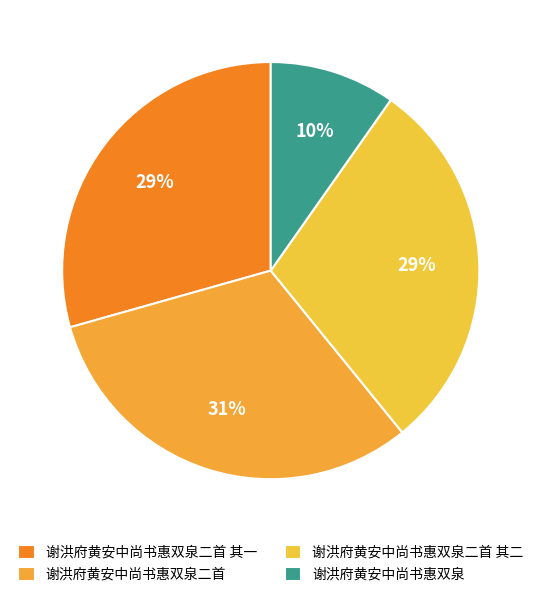

Combined, do 谢洪府黄安中尚书惠双泉二首 其二 and 谢洪府黄安中尚书惠双泉 account for over 50%?

No